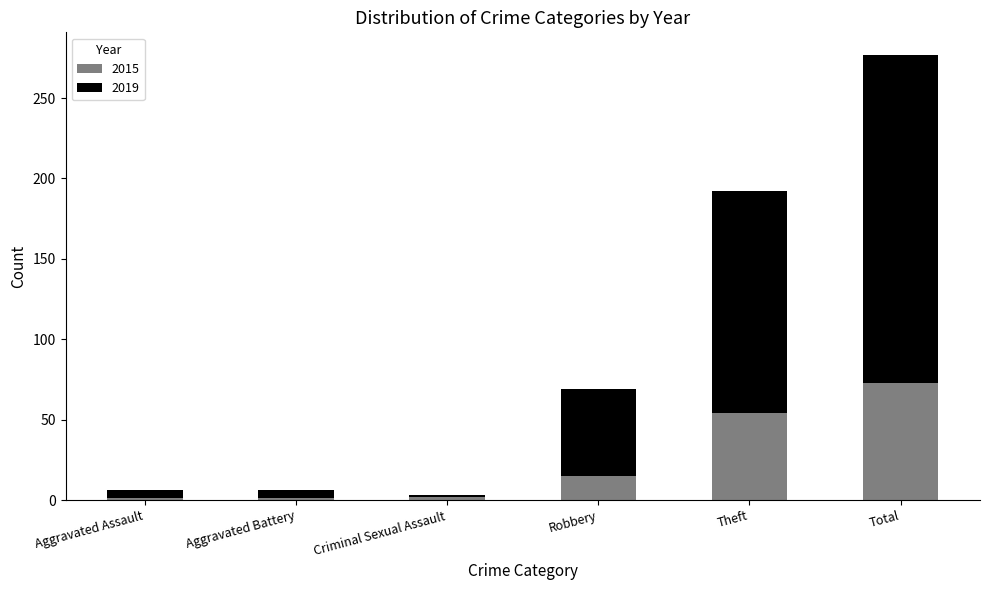

At which category is the sum across all series the highest?

Total